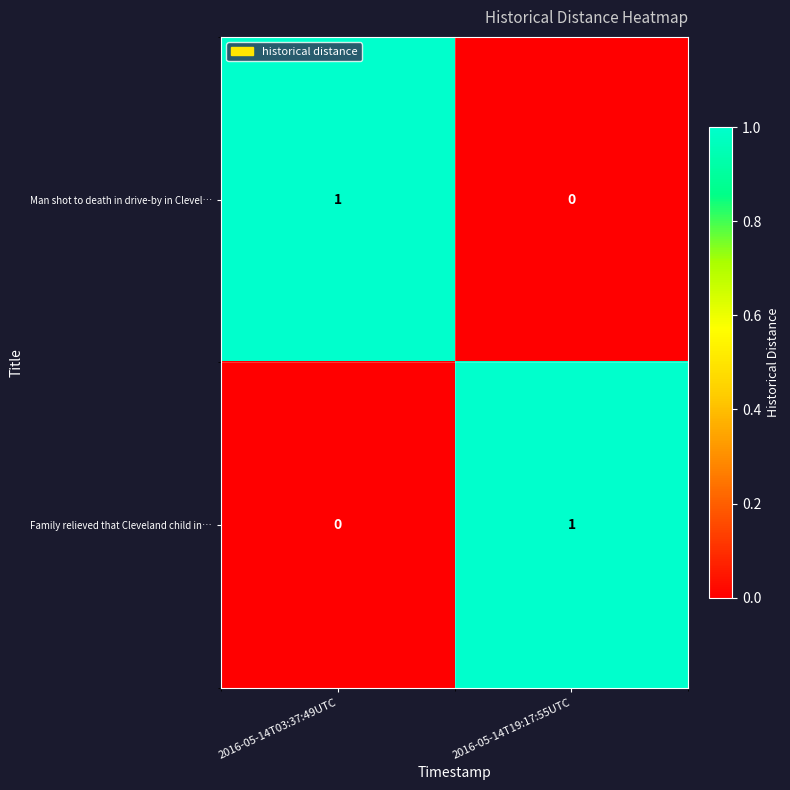

At 2016-05-14T03:37:49UTC, list the series in order from largest to smallest.

Man shot to death in drive-by in Clevel…, Family relieved that Cleveland child in…